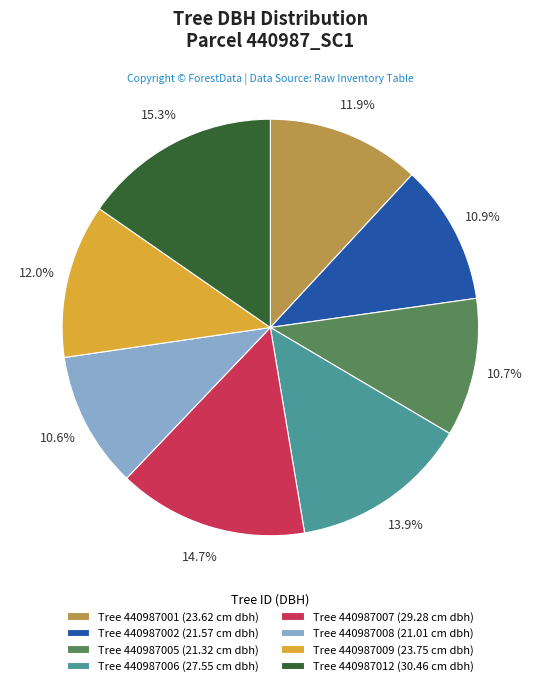

Combined, do Tree 440987012 (30.46 cm dbh) and Tree 440987001 (23.62 cm dbh) account for over 50%?

No